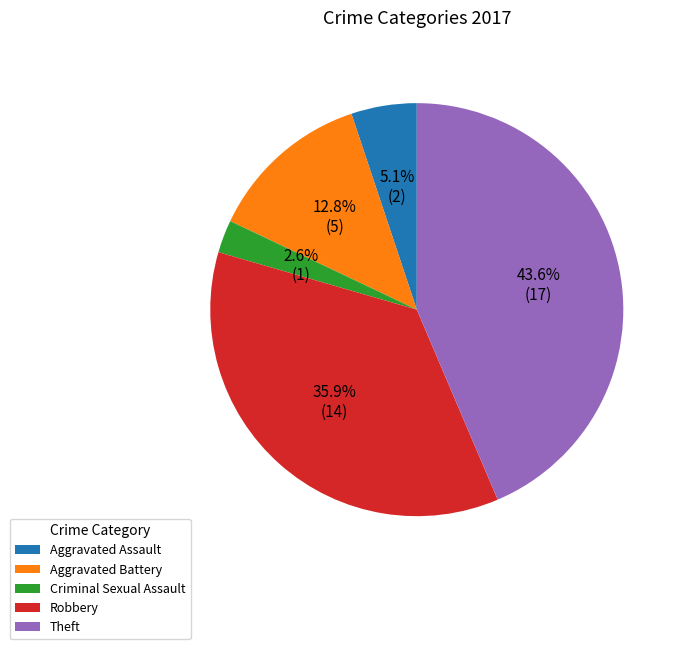

How many segments does this pie chart have?

5